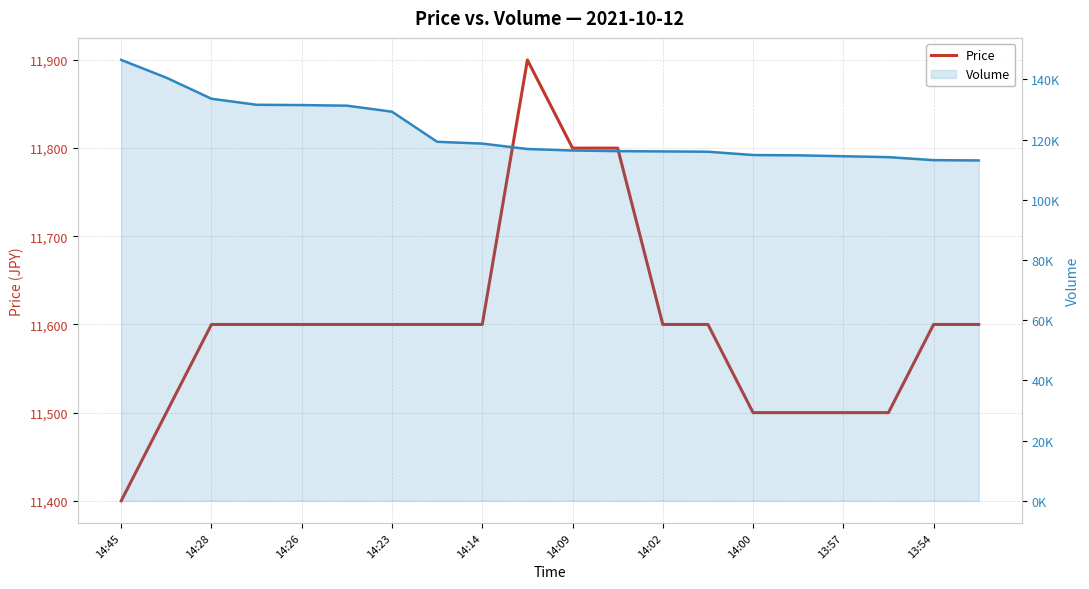

What are all the series names shown in the legend?

Price, Volume